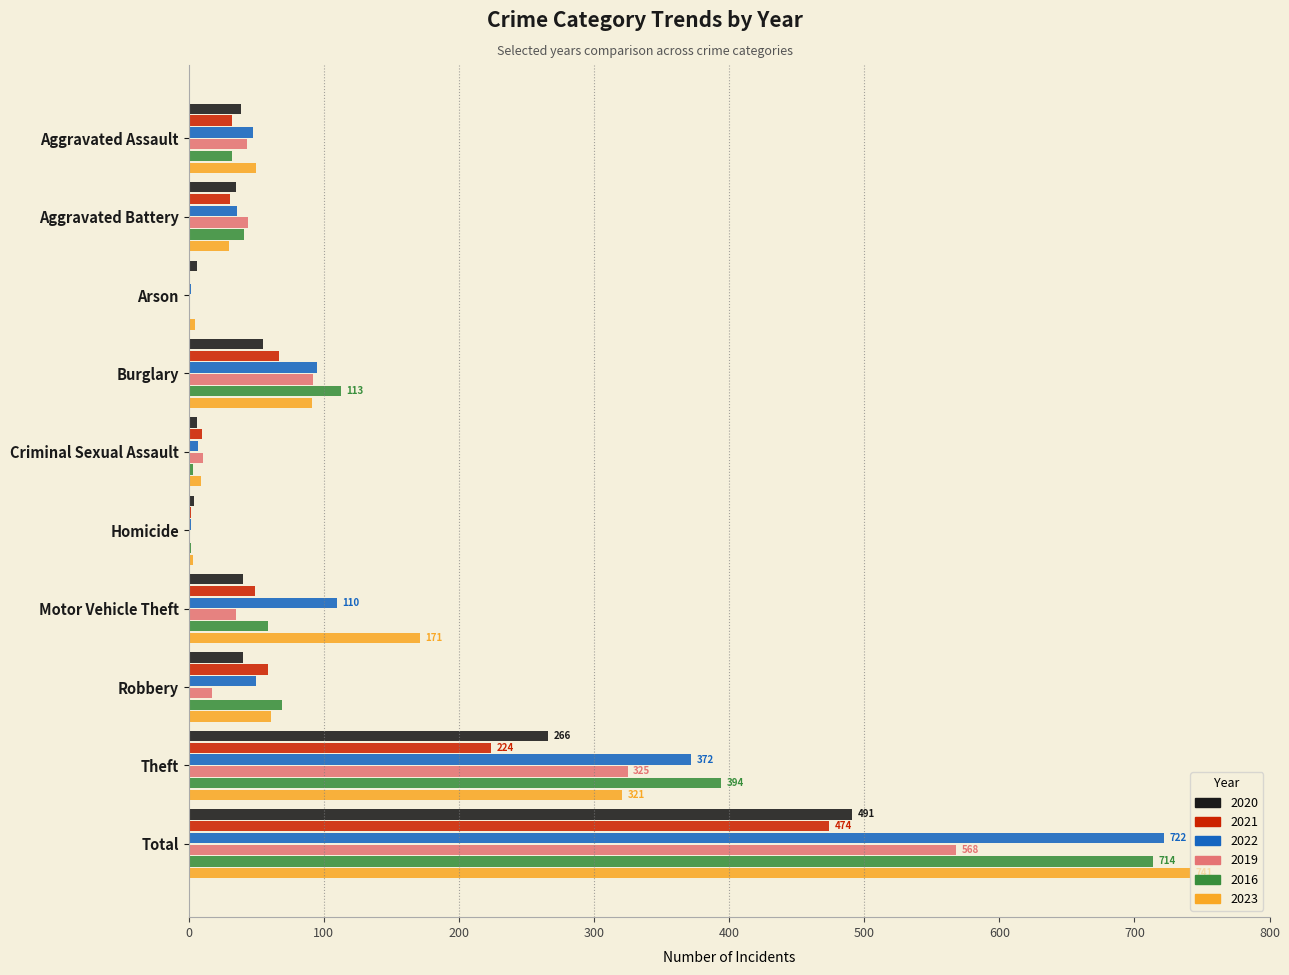

The 2022 series shows 643 at Theft. True or false?

False